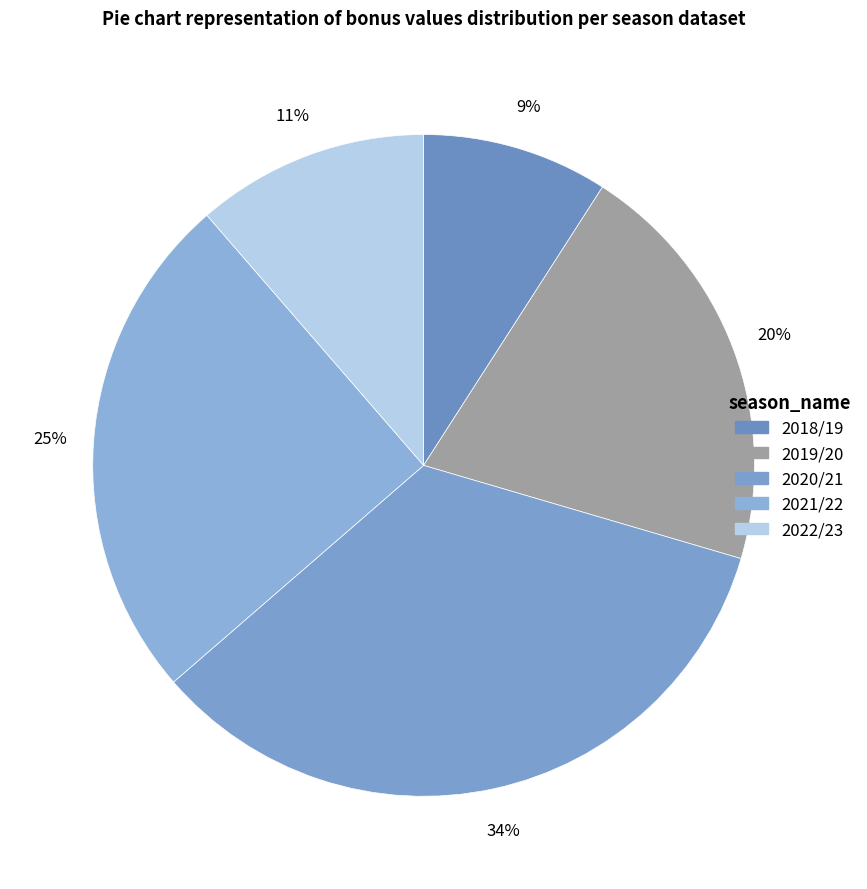

What percentage do 2019/20 and 2018/19 together represent?

29.5%